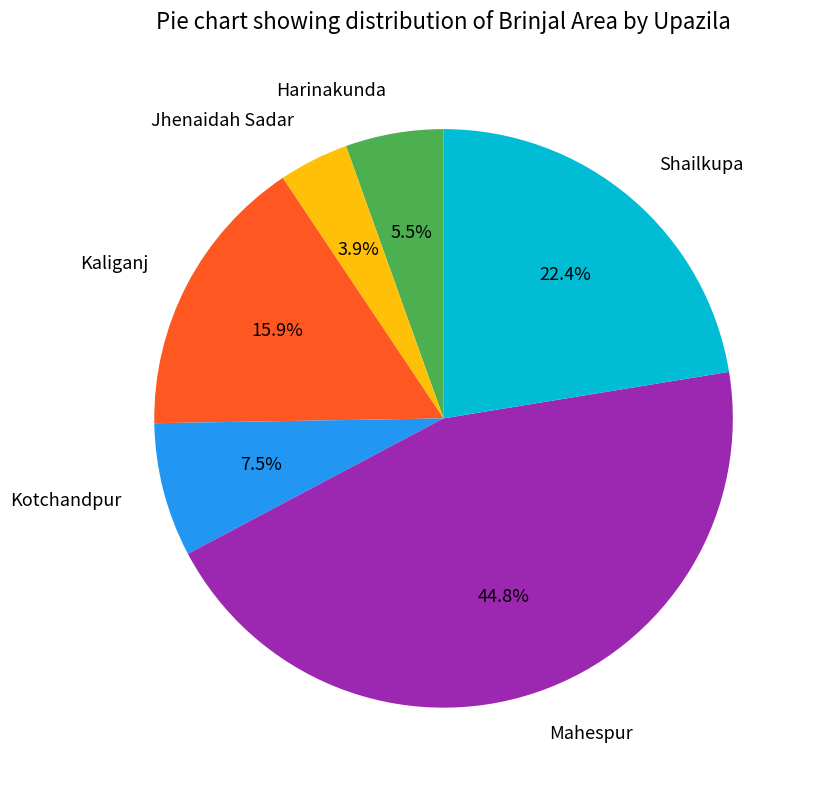

What percentage do Jhenaidah Sadar and Kotchandpur together represent?

11.4%